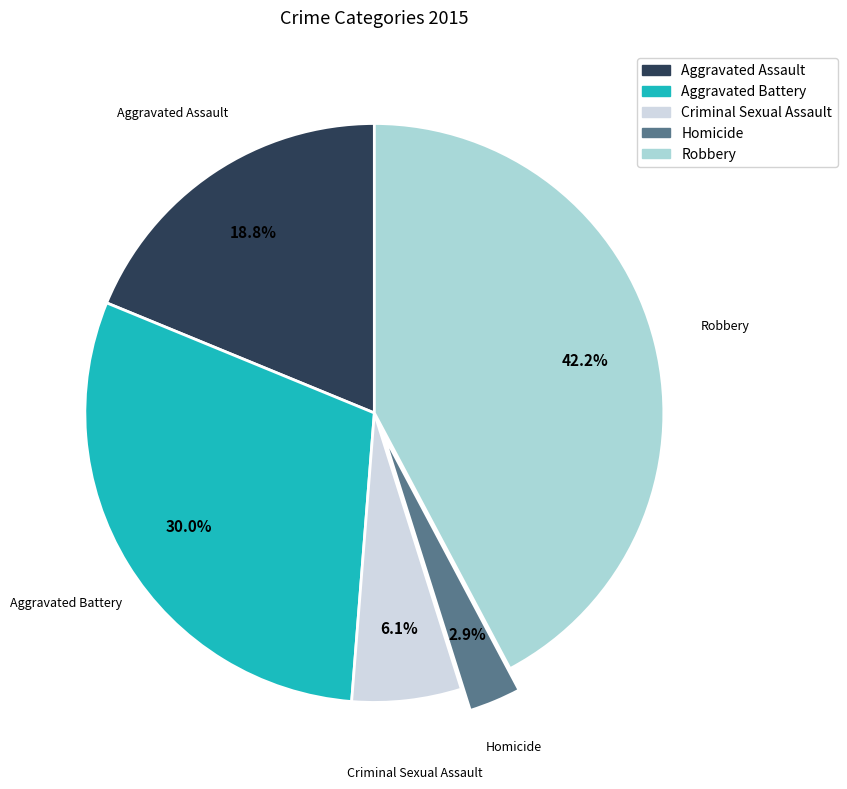

What percentage is NOT represented by Aggravated Battery?

70.0%